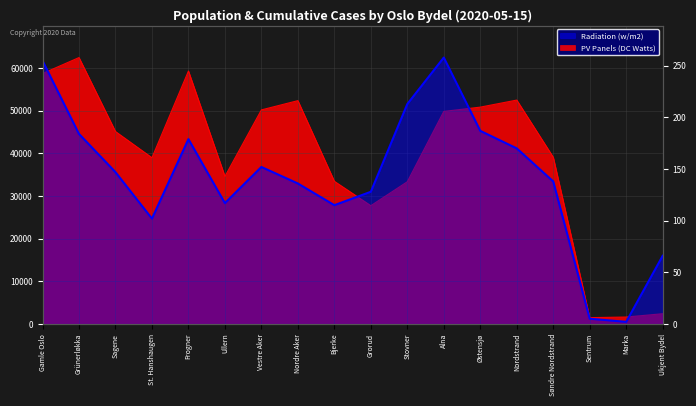

How many interior local valleys does the Radiation (w/m2) series have?

4